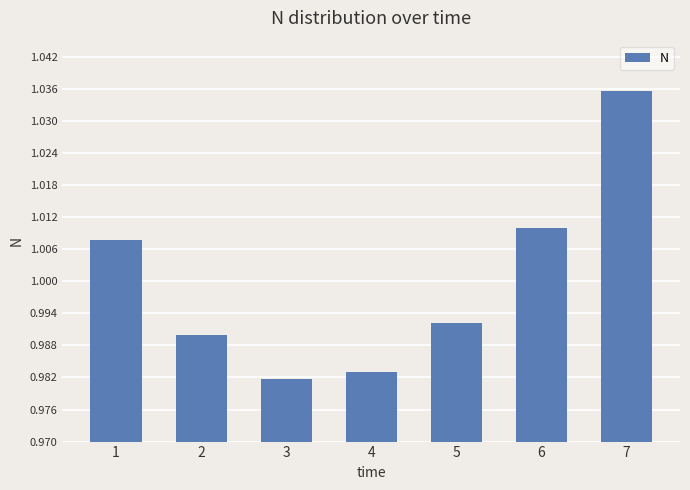

How many bars are there in total?

7